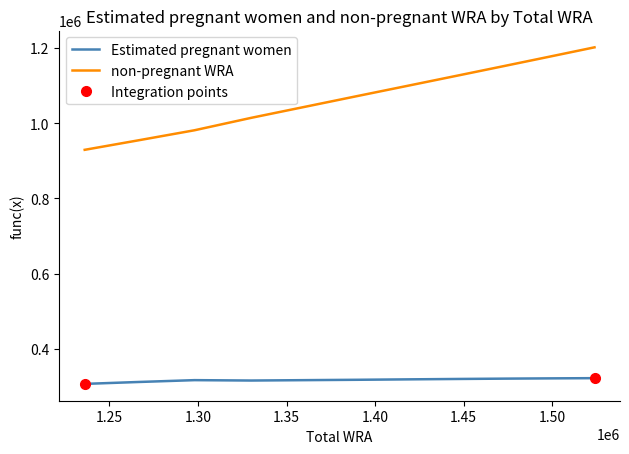

True or false: Estimated pregnant women and non-pregnant WRA intersect in this chart.

False